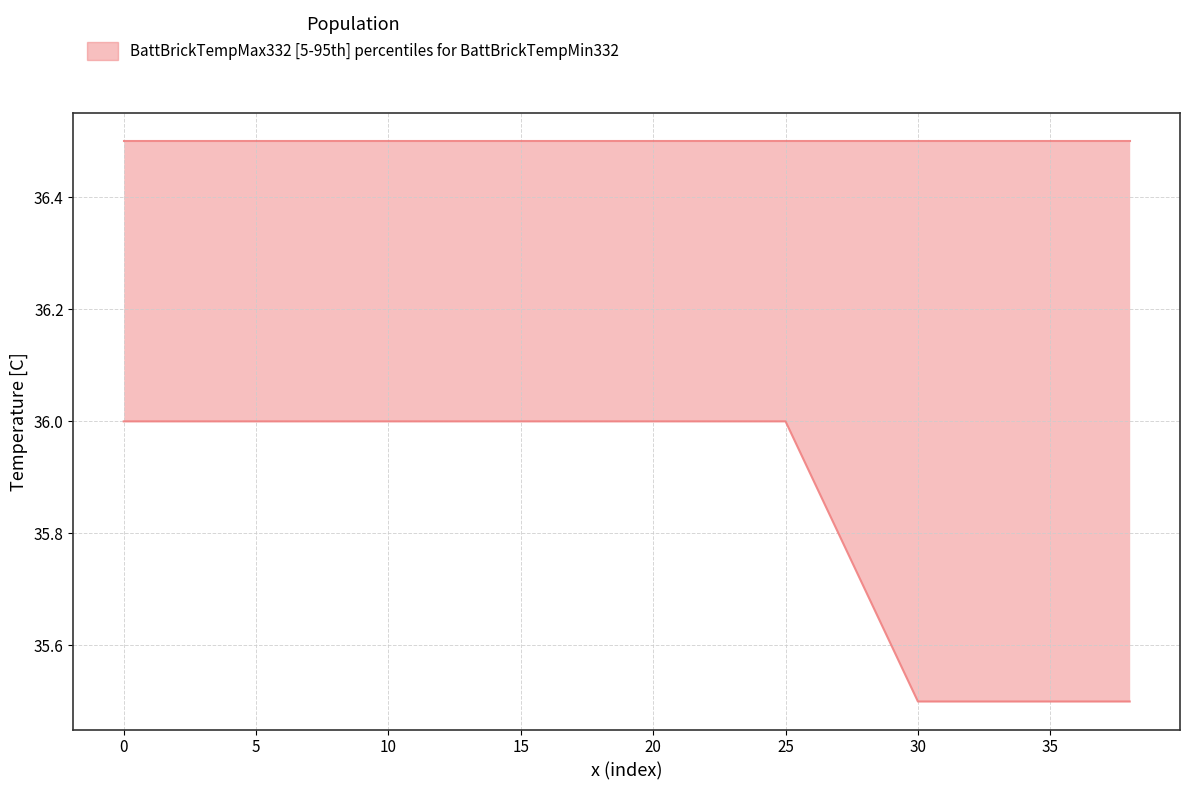

Rank the categories by value from highest to lowest.

0, 5, 10, 15, 20, 25, 30, 35, 38